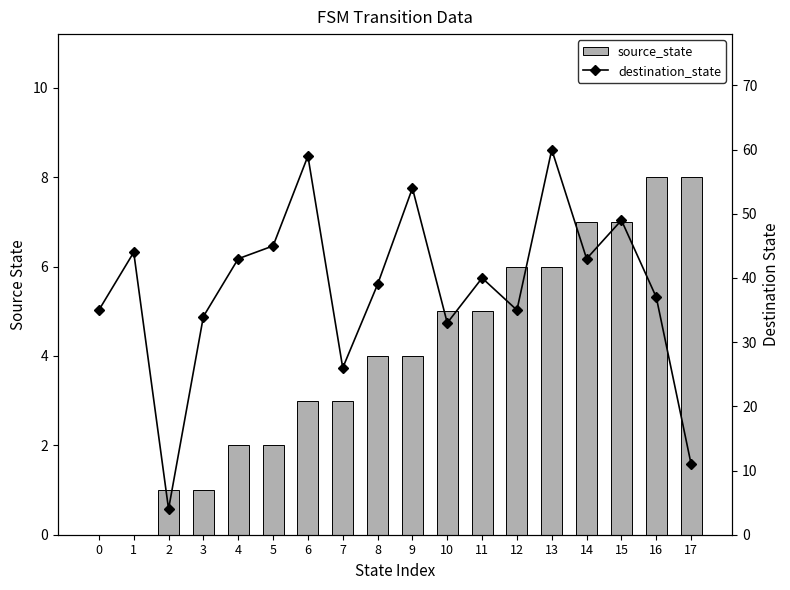

The source_state series shows 4 at 5. True or false?

False